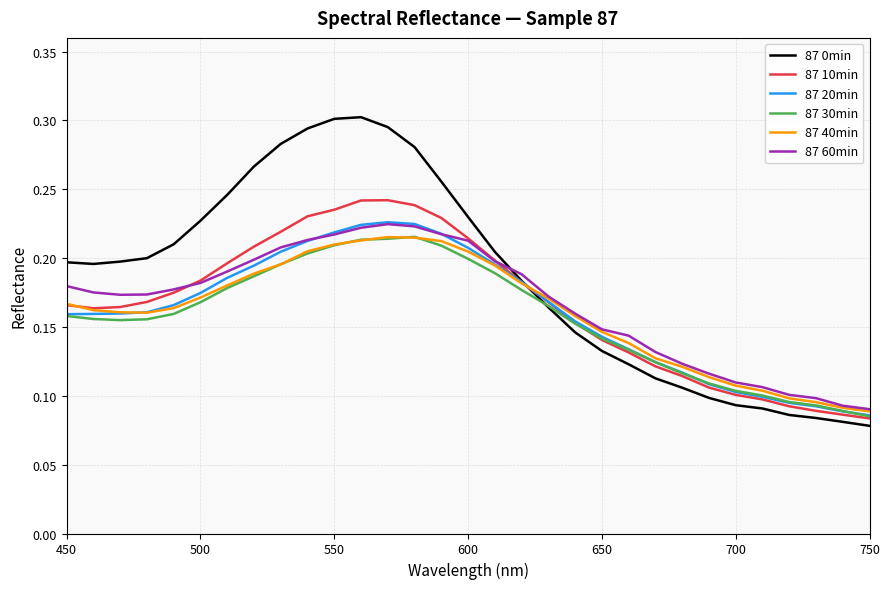

Which series has the largest range (max minus min)?

87 0min